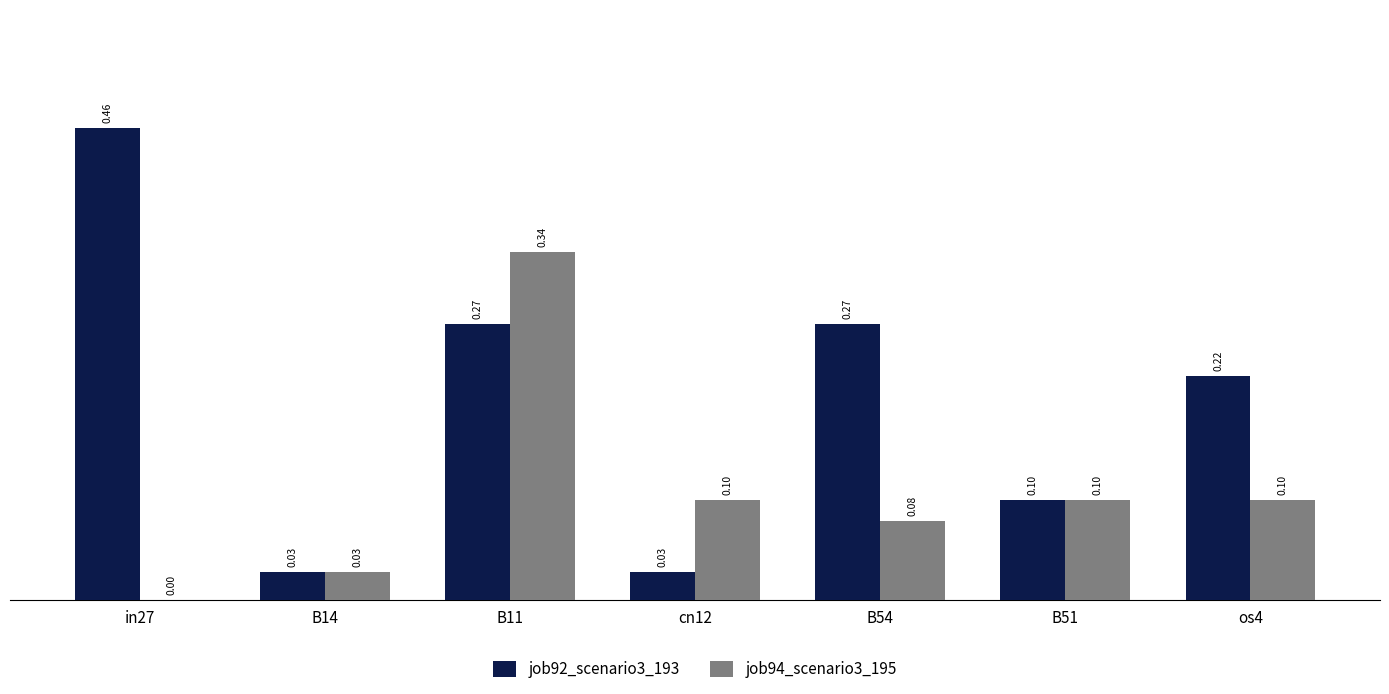

Which series has the largest total across all categories?

job92_scenario3_193